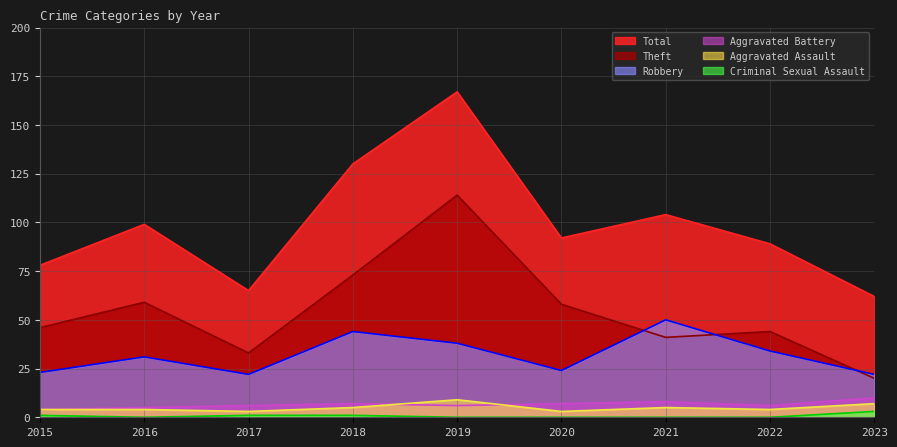

How many interior local peaks does the Robbery series have?

3